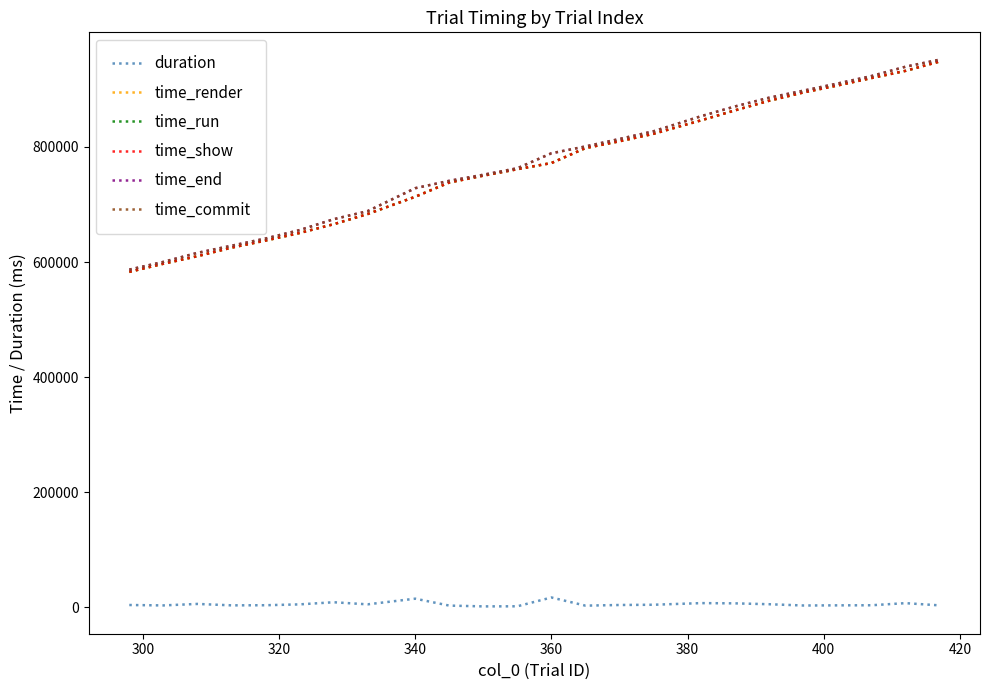

True or false: duration and time_show intersect in this chart.

False